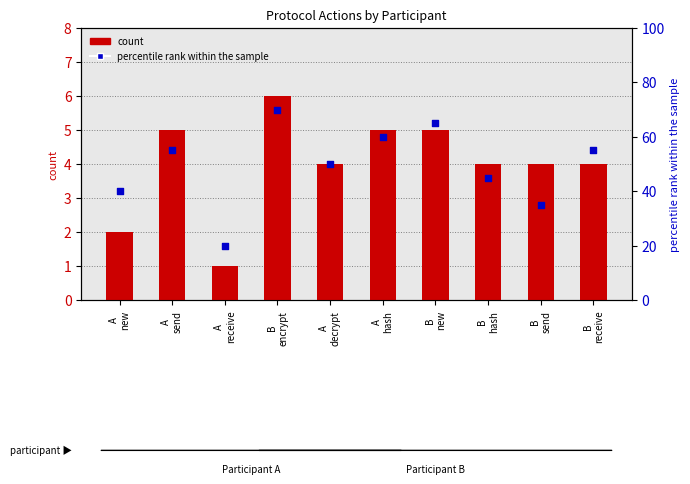

What is the total value across all series at B
send?

39